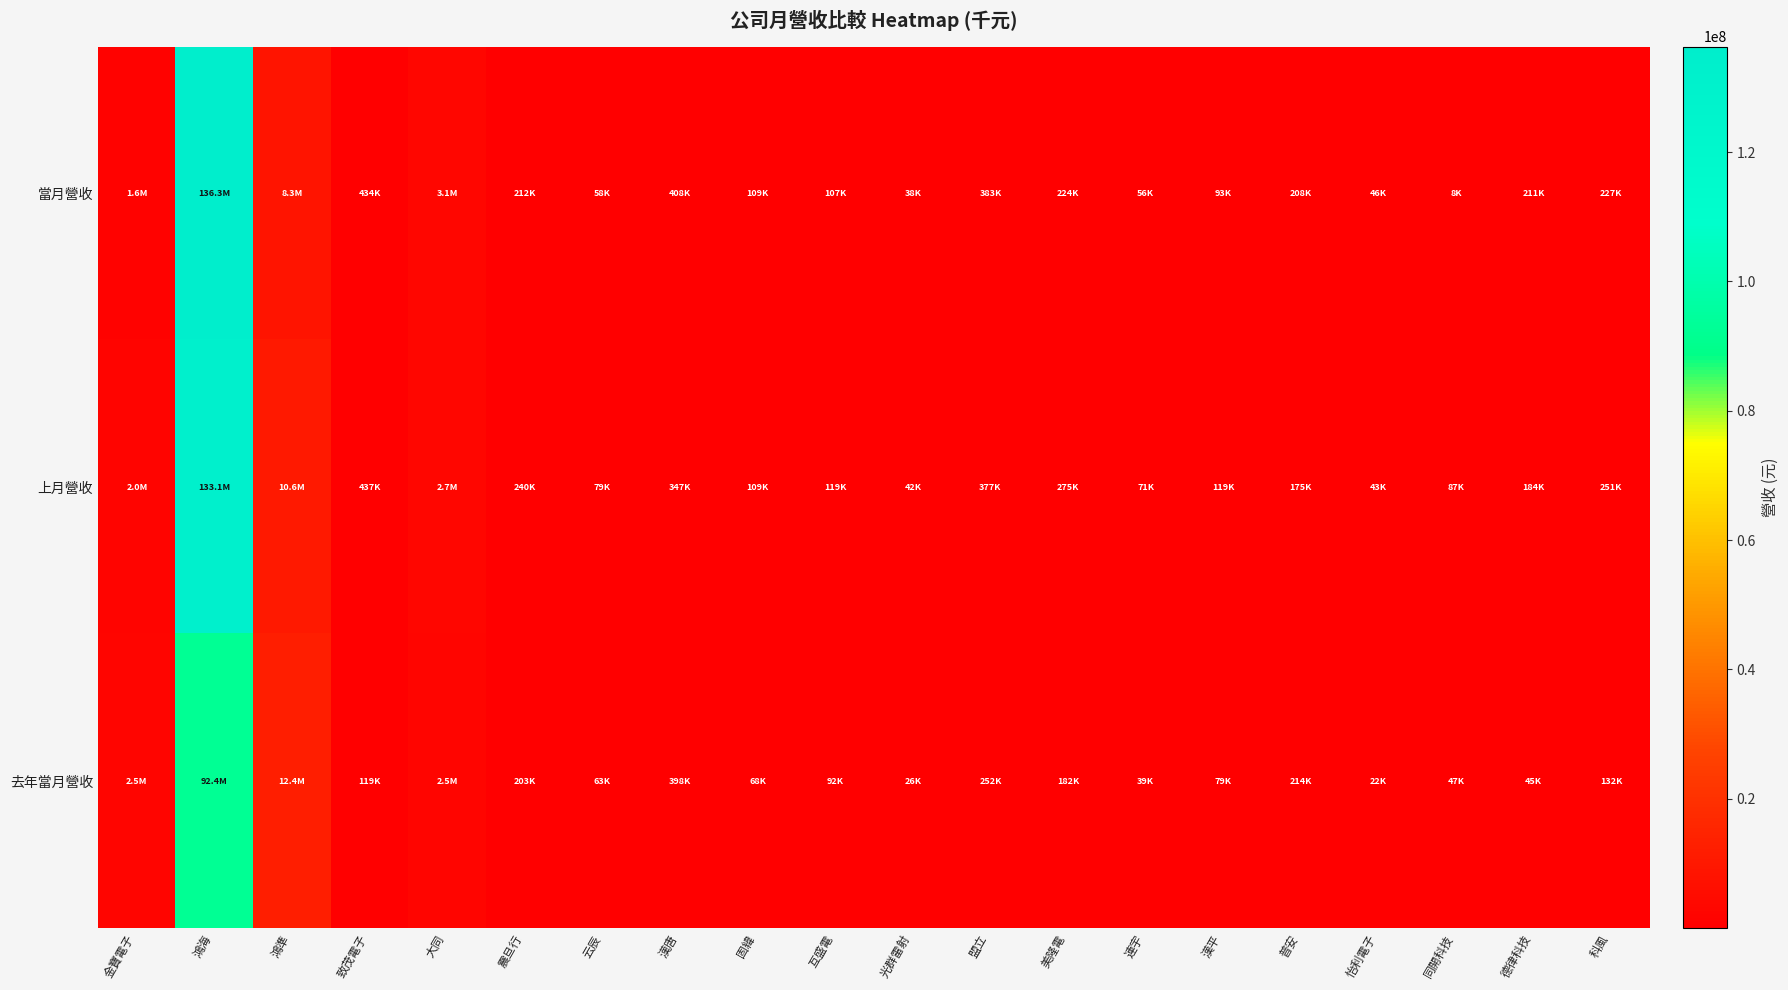

Reading right to left, transcribe all the data shown in this chart.

當月營收: 科風=226616	德律科技=210896	同開科技=7564	怡利電子=46089	普安=208270	漢平=93219	連宇=56280	美隆電=223512	盟立=382963	光群雷射=38184	互盛電=107363	固緯=109059	漢唐=408368	云辰=58433	震旦行=211997	大同=3064516	致茂電子=434177	鴻準=8317839	鴻海=136337191	金寶電子=1553086
上月營收: 科風=251073	德律科技=183593	同開科技=86721	怡利電子=43329	普安=174925	漢平=119158	連宇=70927	美隆電=275181	盟立=377318	光群雷射=42485	互盛電=118919	固緯=108732	漢唐=347462	云辰=78971	震旦行=239972	大同=2711149	致茂電子=437381	鴻準=10588564	鴻海=133122131	金寶電子=2043141
去年當月營收: 科風=132086	德律科技=45041	同開科技=46921	怡利電子=22110	普安=213634	漢平=78579	連宇=38626	美隆電=182145	盟立=252160	光群雷射=25656	互盛電=91996	固緯=67976	漢唐=397754	云辰=62924	震旦行=203193	大同=2513516	致茂電子=118837	鴻準=12425063	鴻海=92395325	金寶電子=2450212